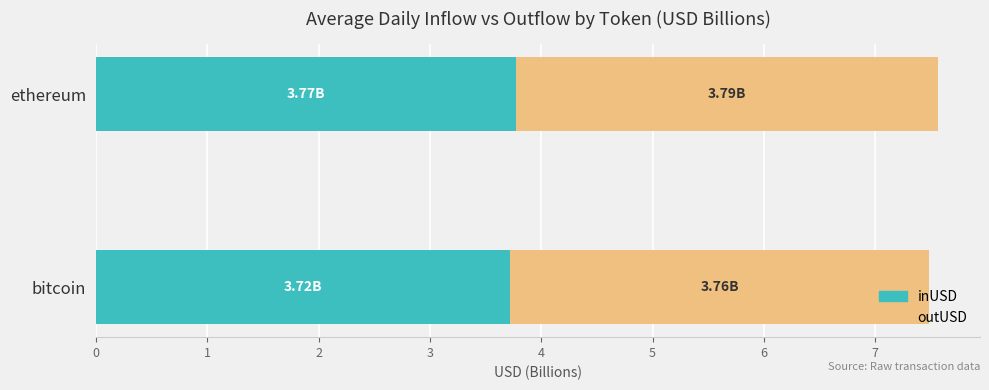

What is the total value across all series at bitcoin?

7.5